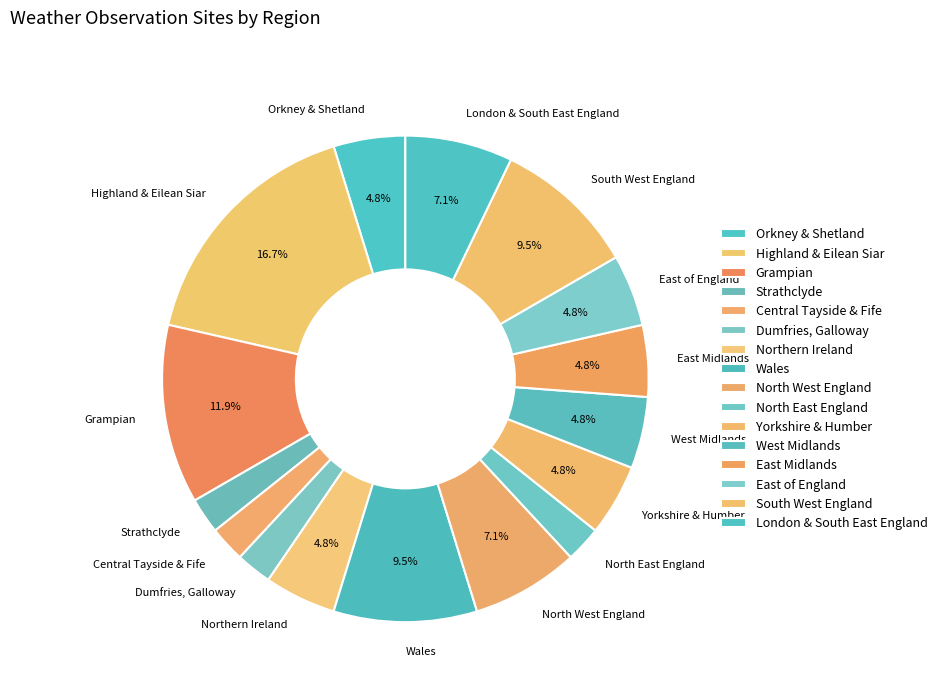

Approximately how many times larger is the value at West Midlands compared to Grampian?

0.4